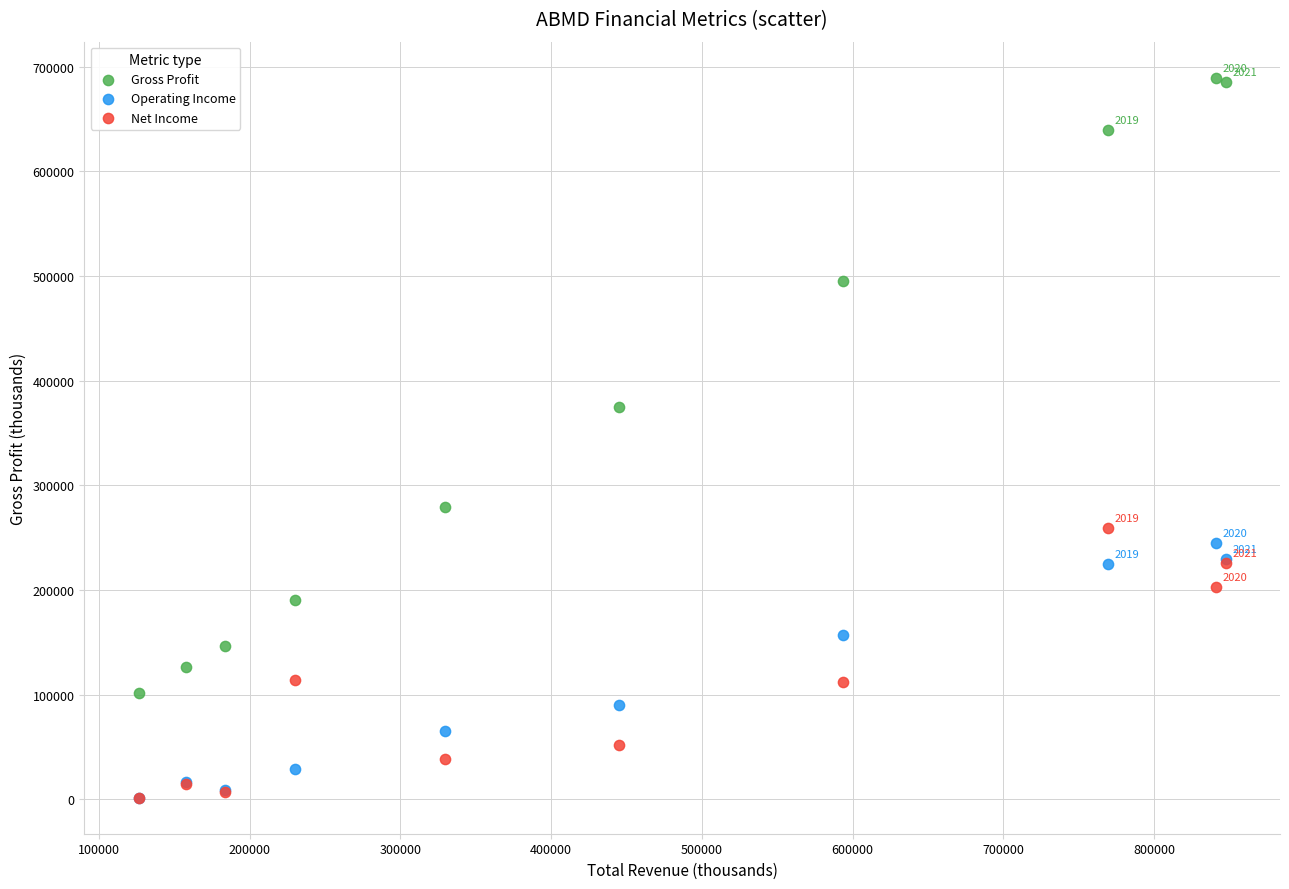

Which series contains the highest Y value?

Gross Profit